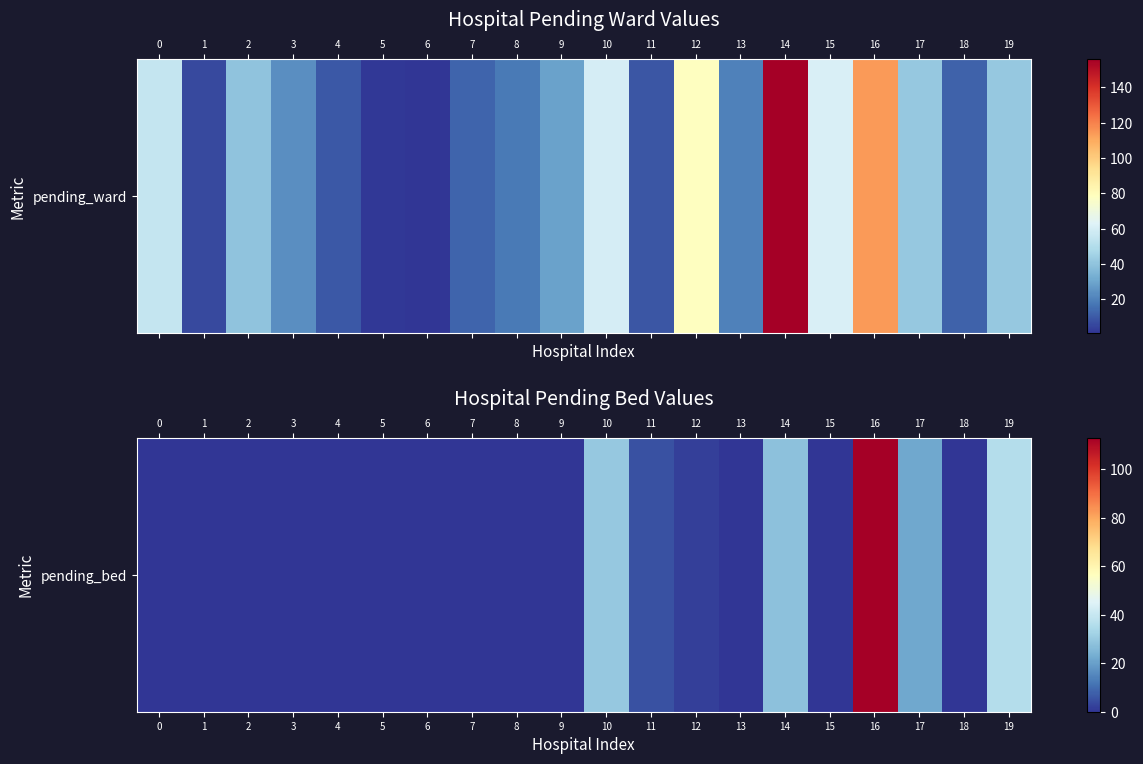

The chart shows a value of 5 at 11. True or false?

True